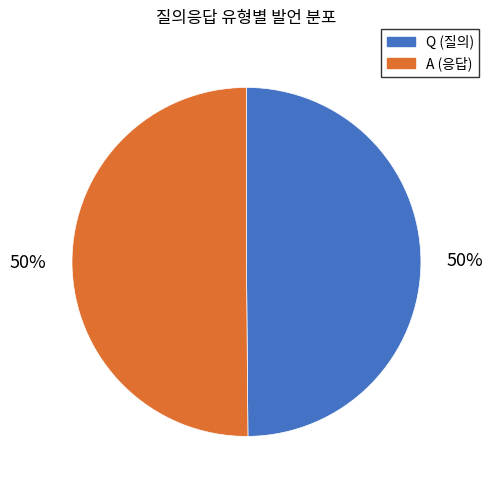

What percentage is the A slice, to the nearest percent?

50%